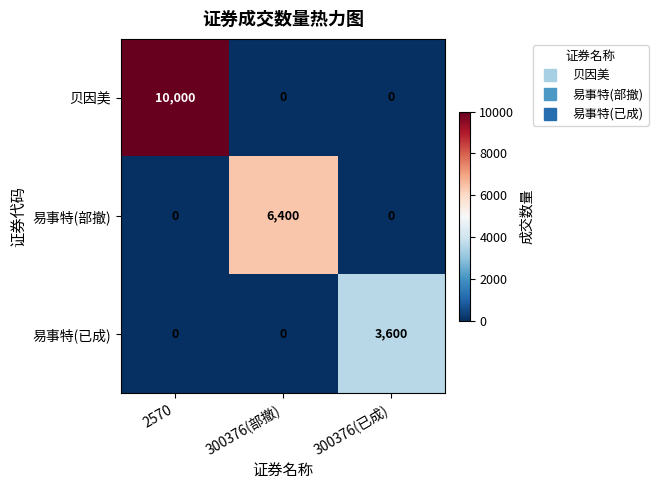

Which series changed the most between 2570 and 300376(部撤)?

贝因美